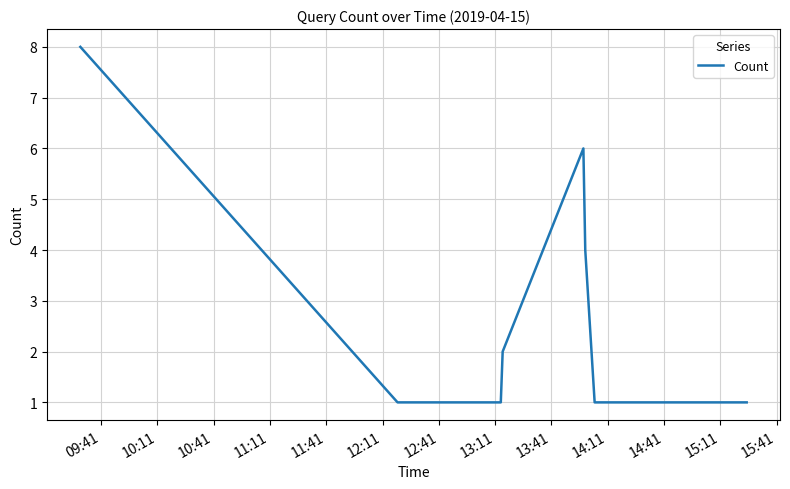

What is the maximum value shown in the chart?

8